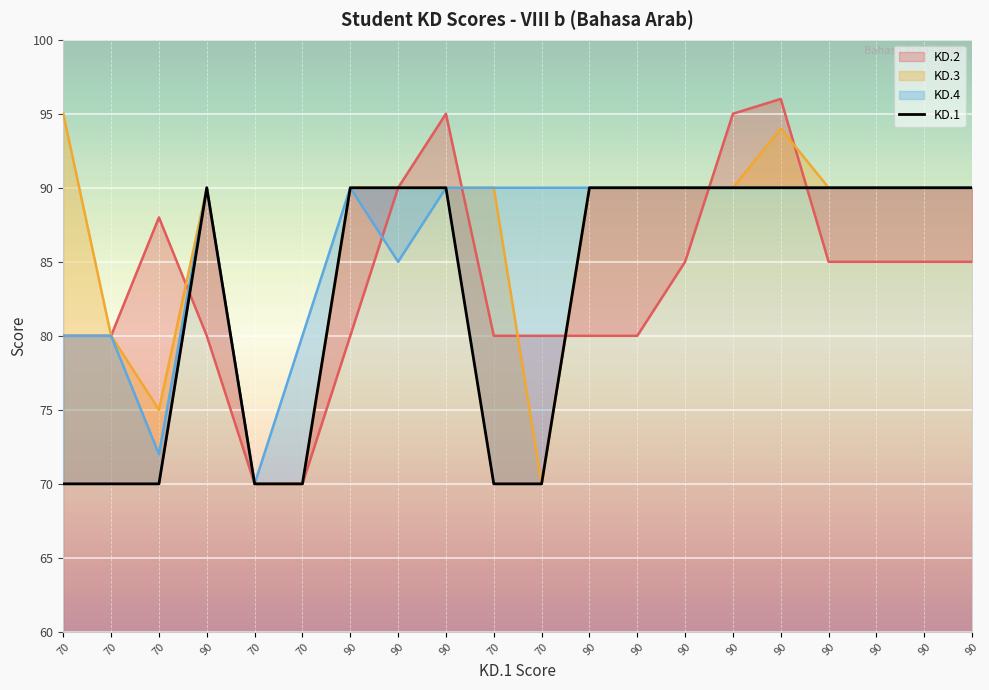

What is the label of the 6th point from the left?

70